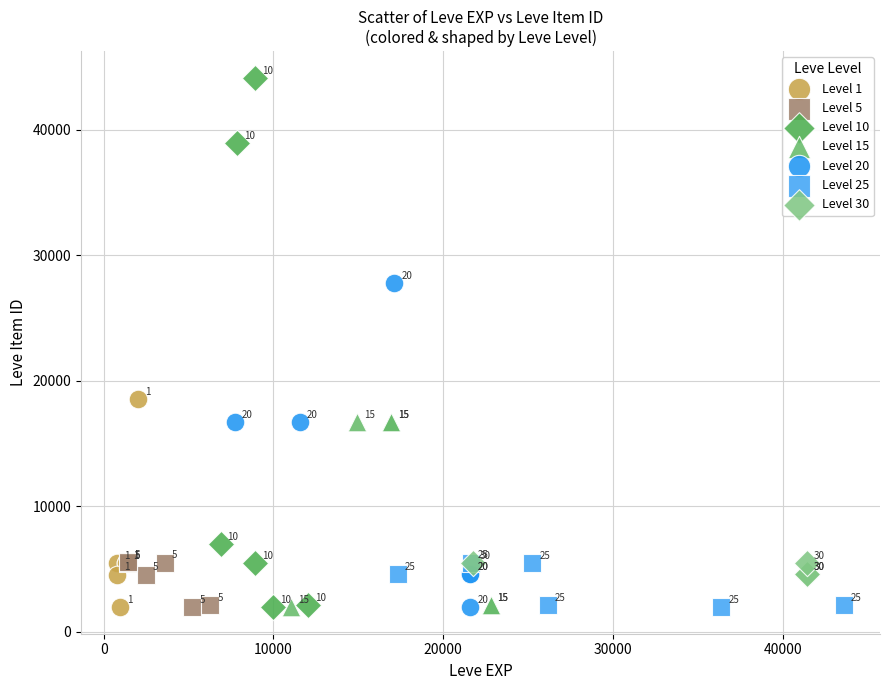

Which series contains the lowest Y value?

Level 5